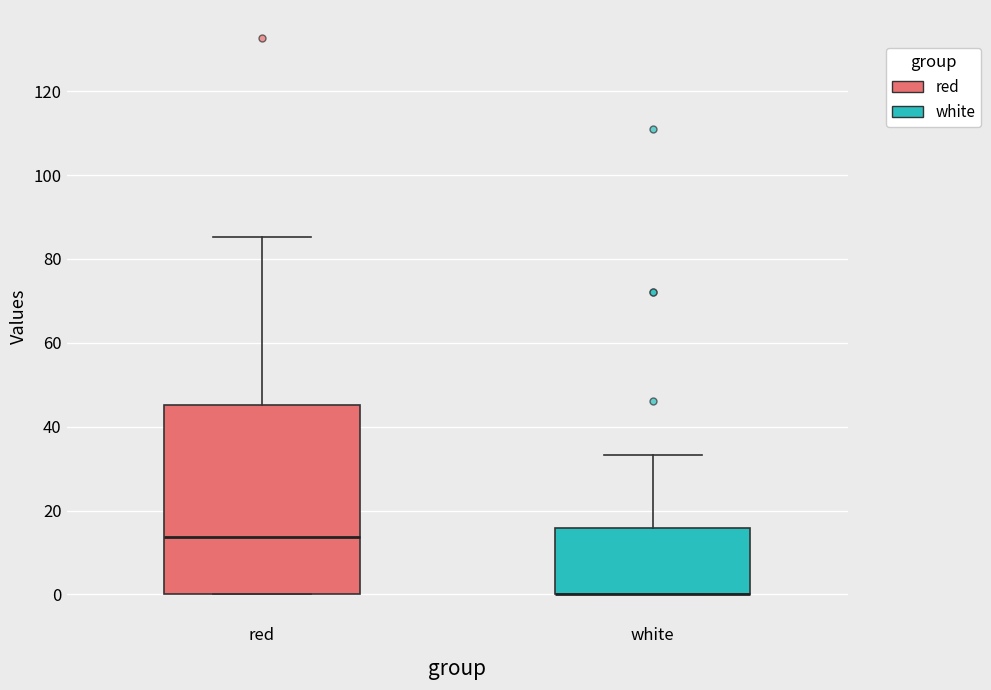

Reading left to right, read every box against the y-axis: the position of its median line, the range the box covers, and the ends of its whiskers. The values are not printed on the chart, so give them approximately, as read against the axis.

red: median 14, box 0 to 46, whiskers 0 to 86
white: median 0 (drawn on the box's lower edge), box 0 to 16, whiskers 0 to 34